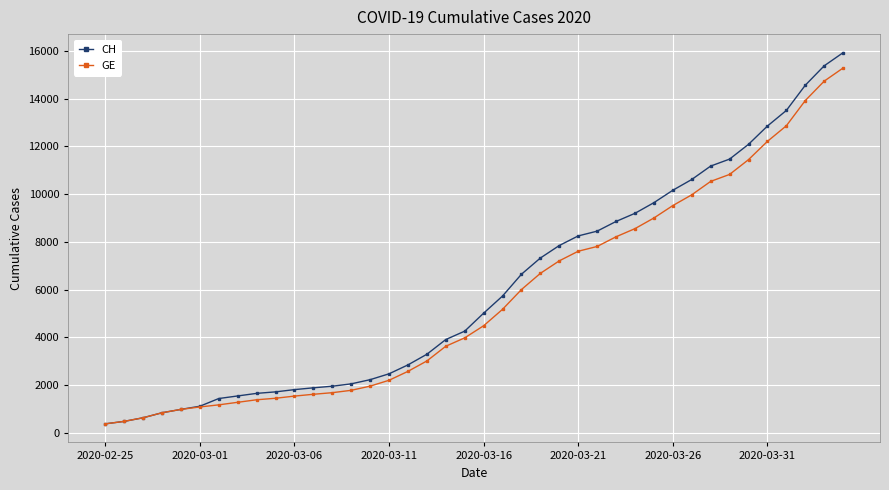

What is the maximum value for CH?

15926